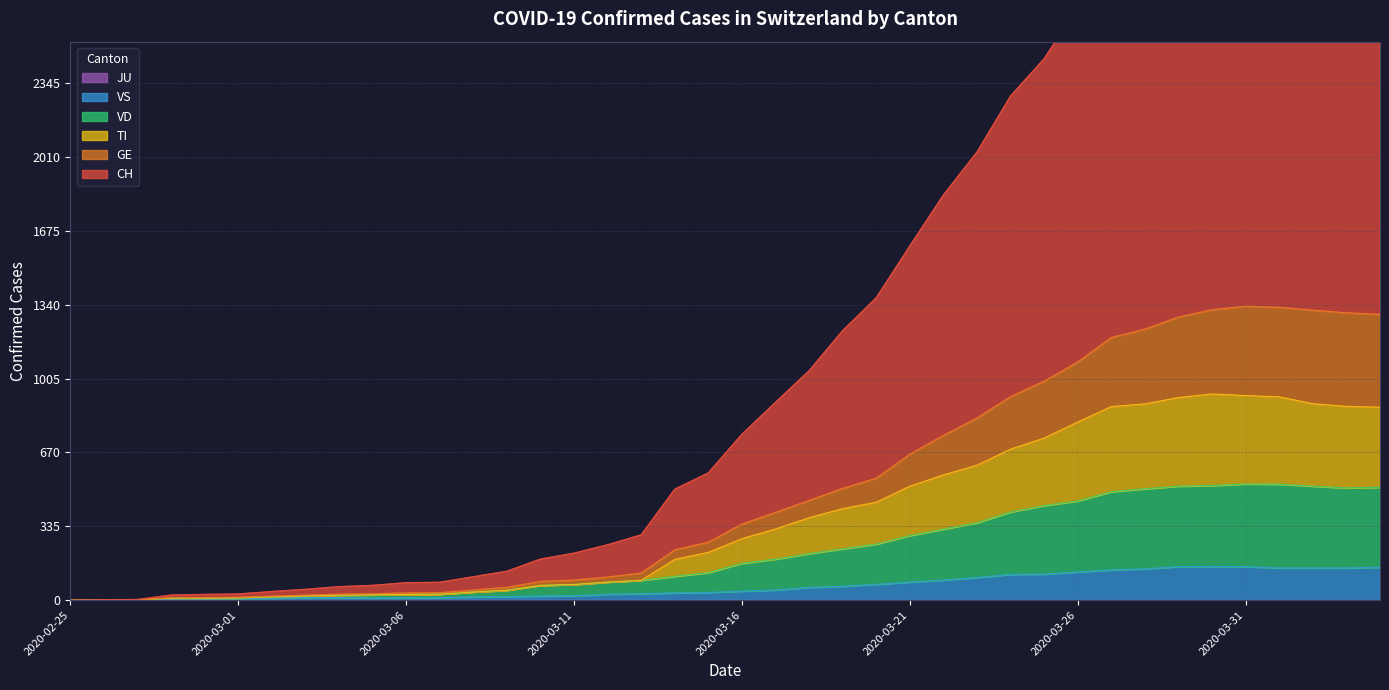

At which label does TI reach its peak?

2020-03-30